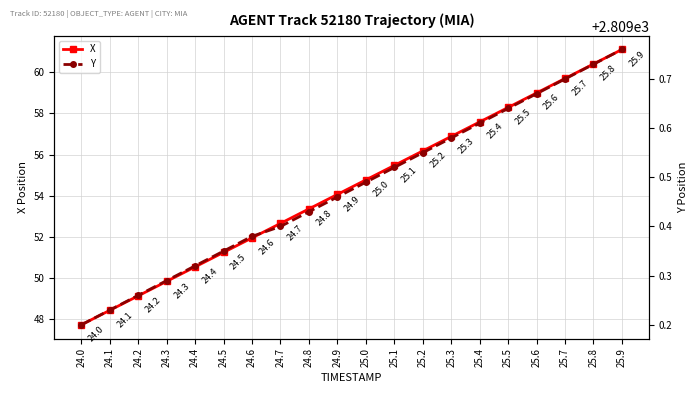

True or false: Y has a value of 2809.6 at 25.3.

True